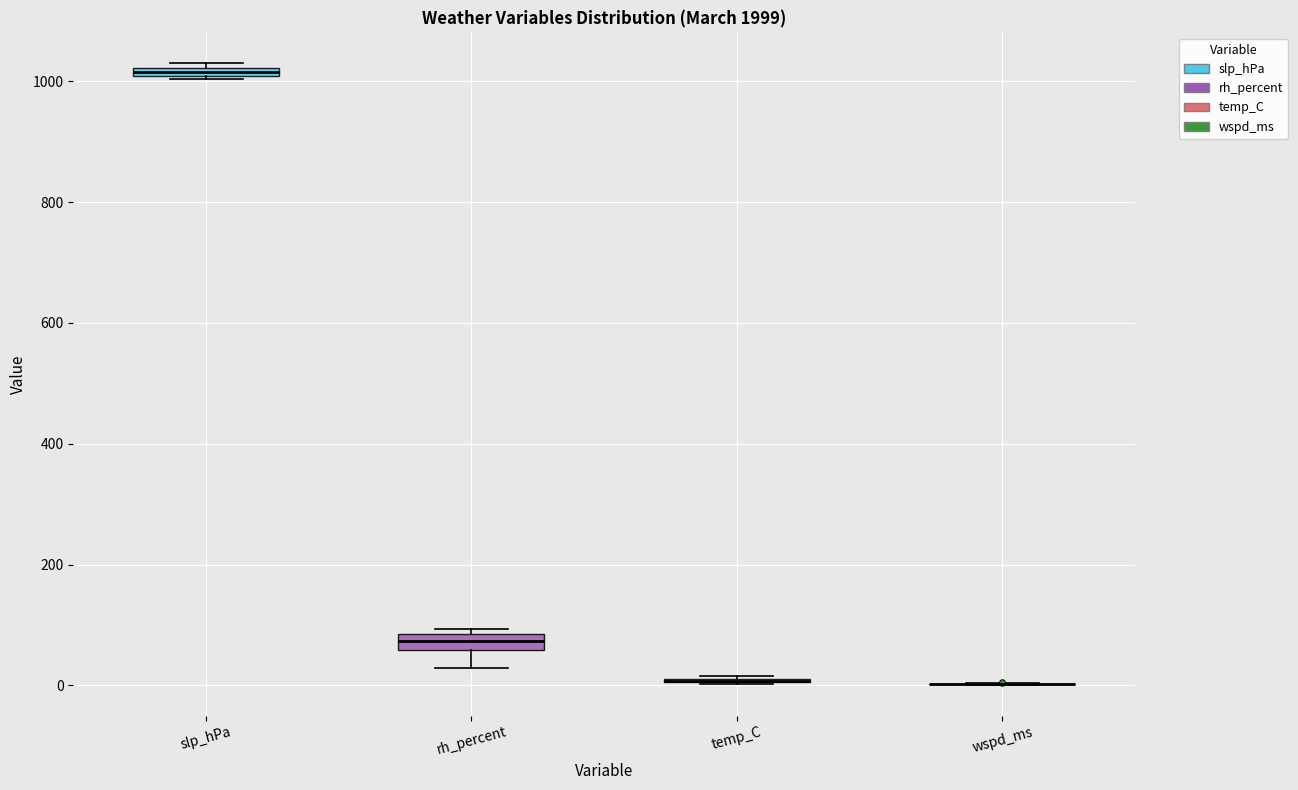

Where is the upper edge of the box for slp_hPa on the y-axis? The values are not printed on the chart, so give them approximately, as read against the axis.

1020